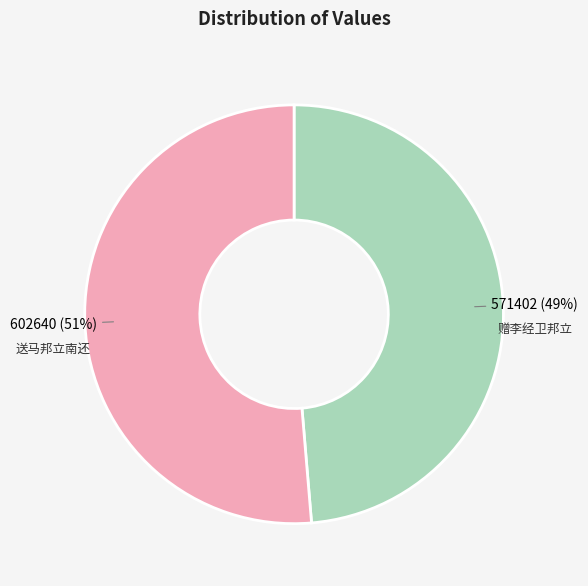

How many segments does this pie chart have?

2